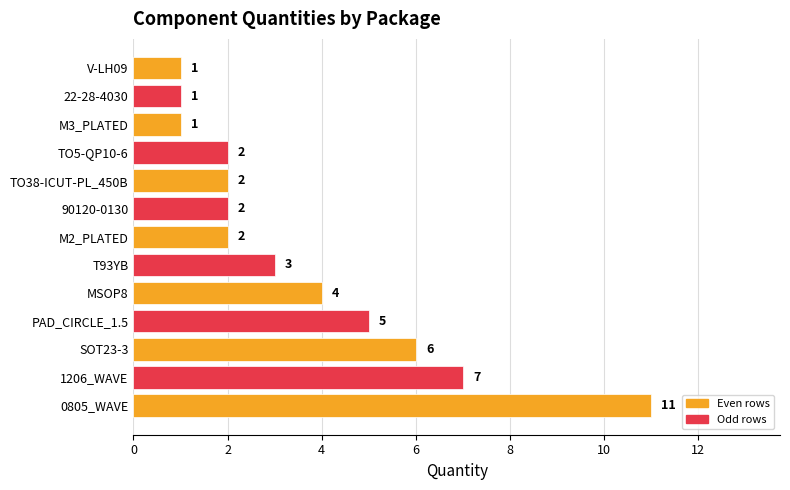

True or false: the data shows 6 at SOT23-3.

True